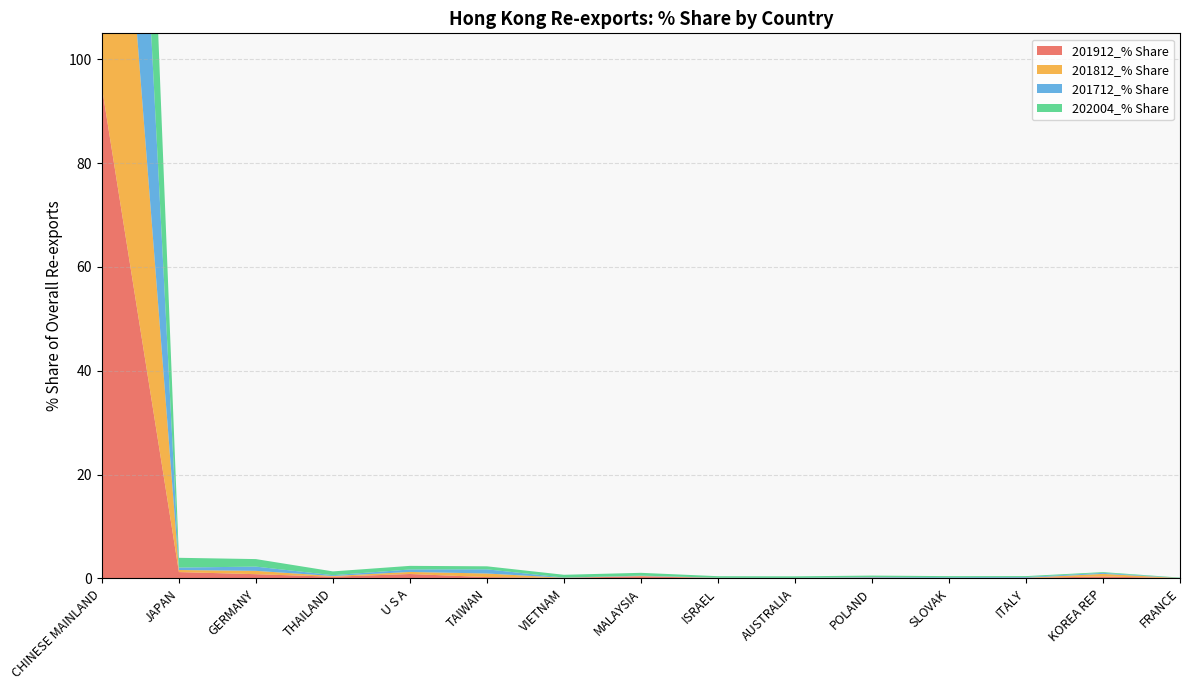

Reading left to right, list all the values displayed in this chart.

201912_% Share: 94.6	1.2	0.8	0.3	0.8	0.2	0.1	0.4	0.1	0.0	0.1	0.0	0.1	0.4	0.0
201812_% Share: 96.8	0.4	0.6	0.1	0.4	0.7	0.0	0.1	0.0	0.0	0.1	0.0	0.0	0.5	0.0
201712_% Share: 96.3	0.5	0.8	0.2	0.5	0.8	0.0	0.1	0.0	0.0	0.1	0.1	0.1	0.2	0.0
202004_% Share: 91.7	1.9	1.4	0.7	0.7	0.6	0.5	0.5	0.3	0.3	0.3	0.2	0.2	0.1	0.1